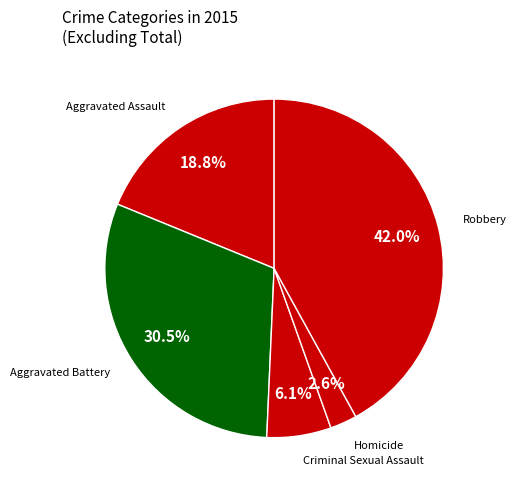

What is the smallest slice in the pie chart?

Homicide